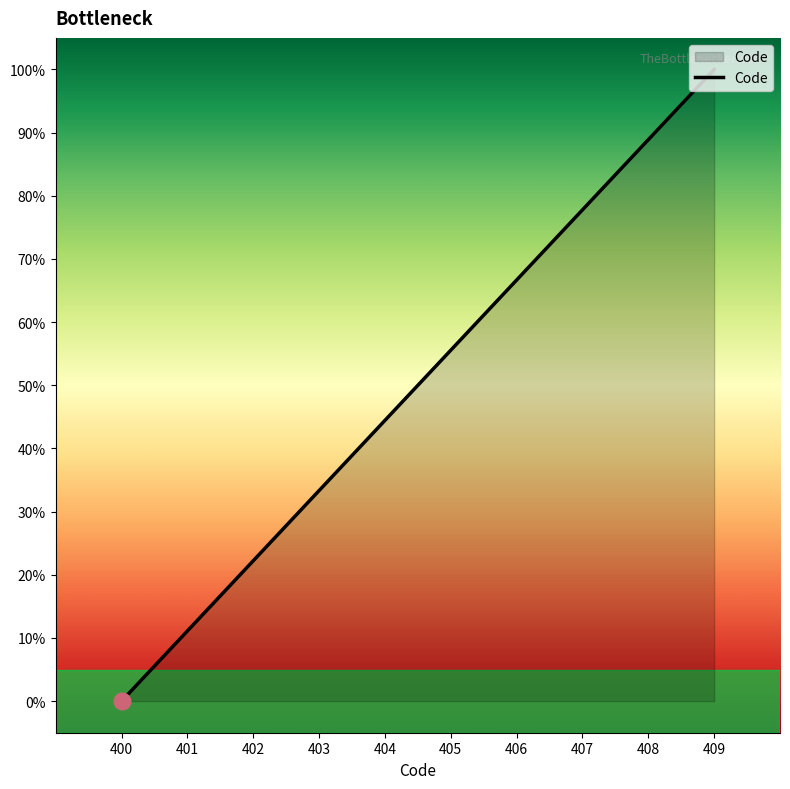

What is the approximate value at 406?

66.7